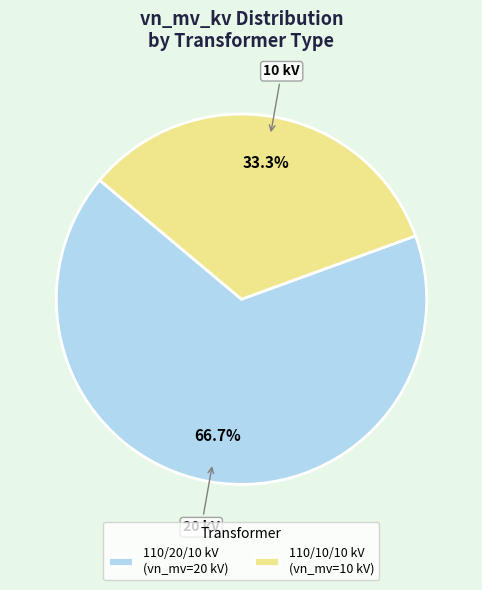

Do 110/20/10 kV (vn_mv=20 kV) and 110/10/10 kV (vn_mv=10 kV) together represent more than half of the pie?

Yes